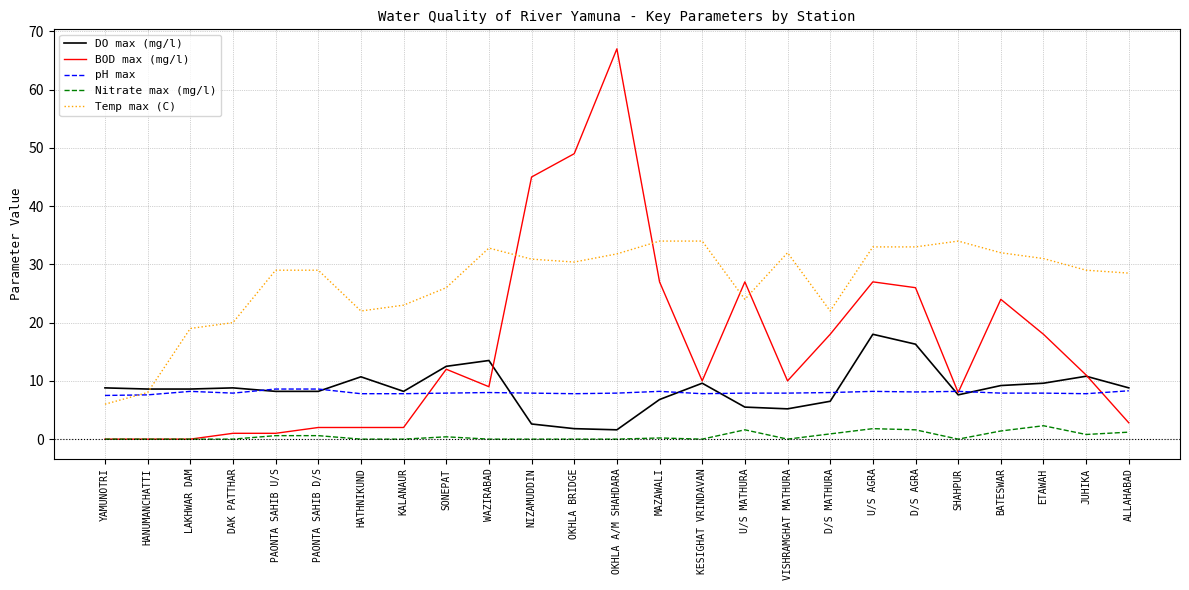

The DO max (mg/l) series shows 18.0 at U/S AGRA. True or false?

True